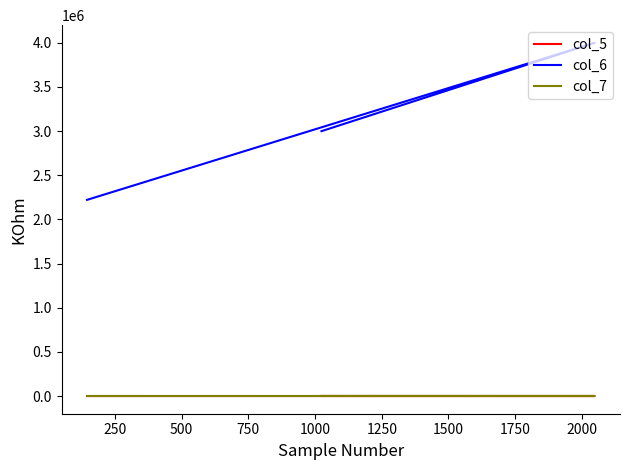

What is the sum of all col_5 values?

4611